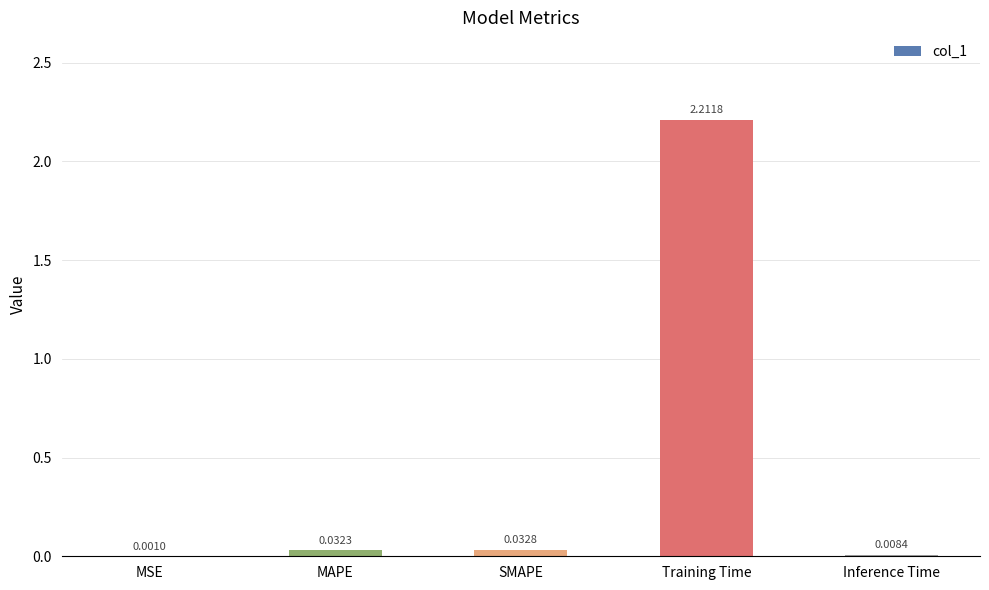

What is the sum of all values?

2.3